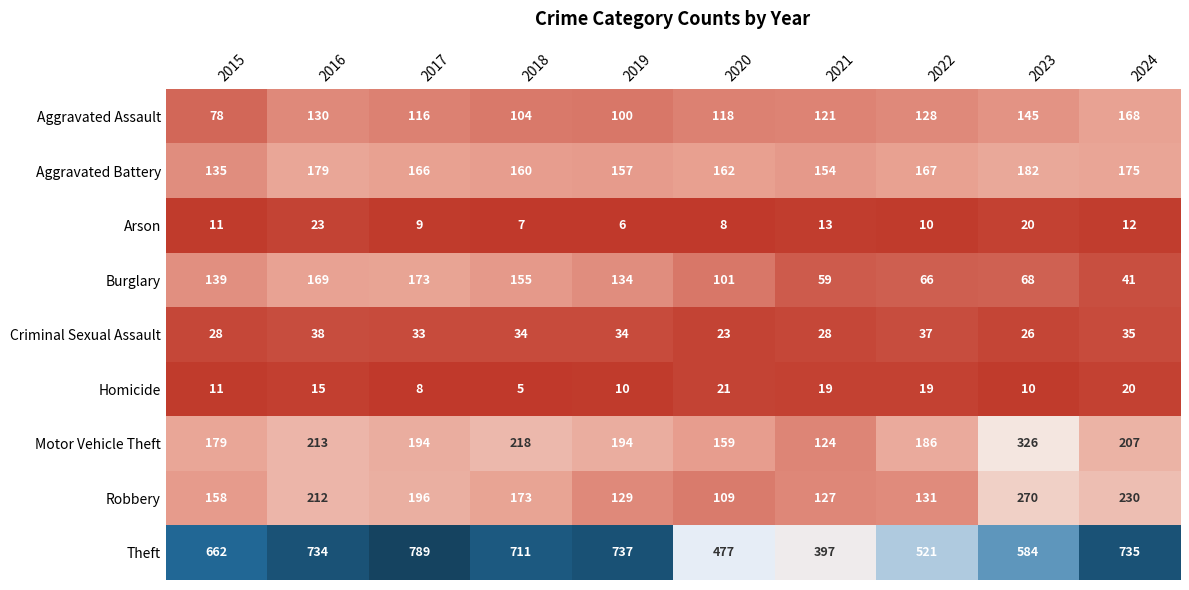

Count the number of categories in the chart.

10